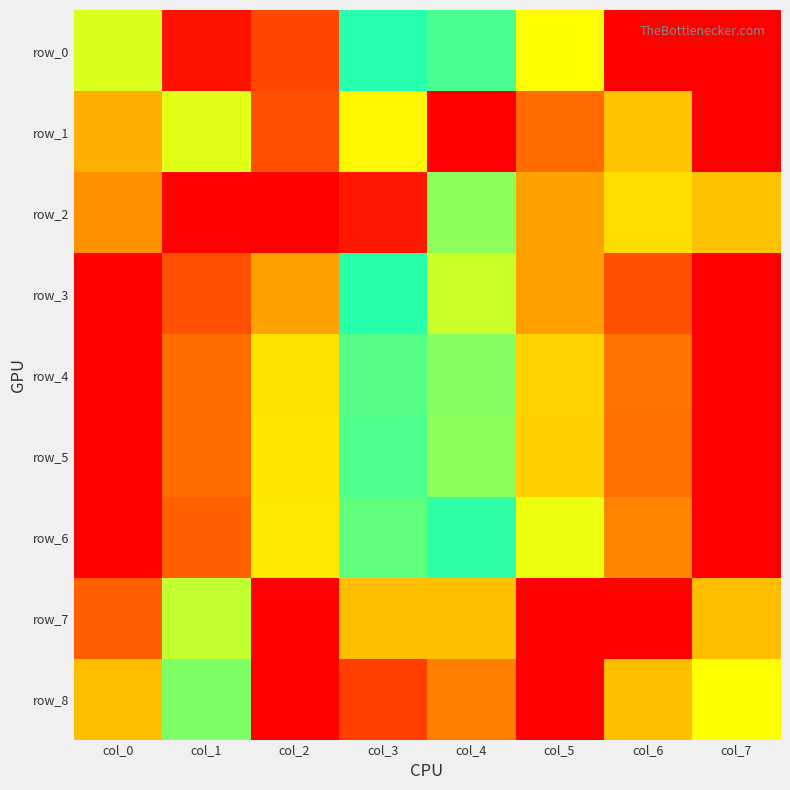

What is the sum of the row_1 values at col_0 and col_3?

0.6